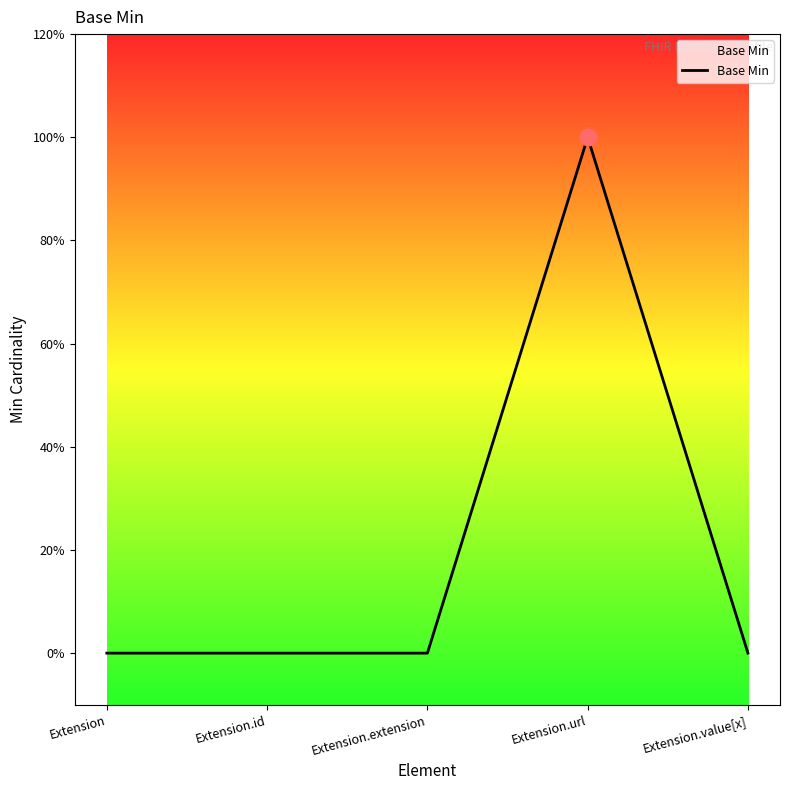

Reading left to right, extract all data points from this chart.

Extension=0	Extension.id=0	Extension.extension=0	Extension.url=1	Extension.value[x]=0